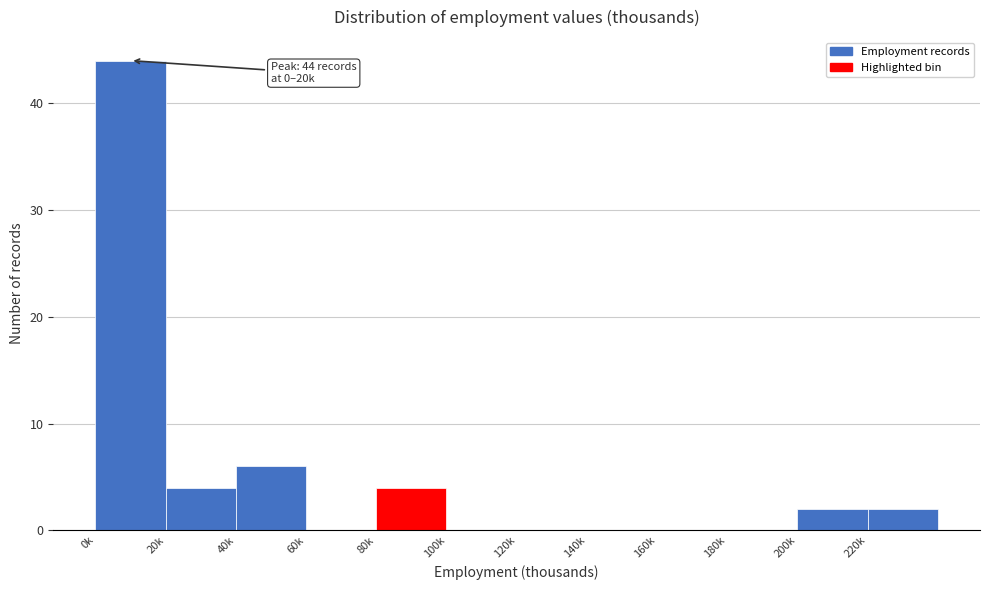

Reading right to left, extract all data points from this chart.

220k=2	200k=2	180k=0	160k=0	140k=0	120k=0	100k=0	80k=4	60k=0	40k=6	20k=4	0k=44